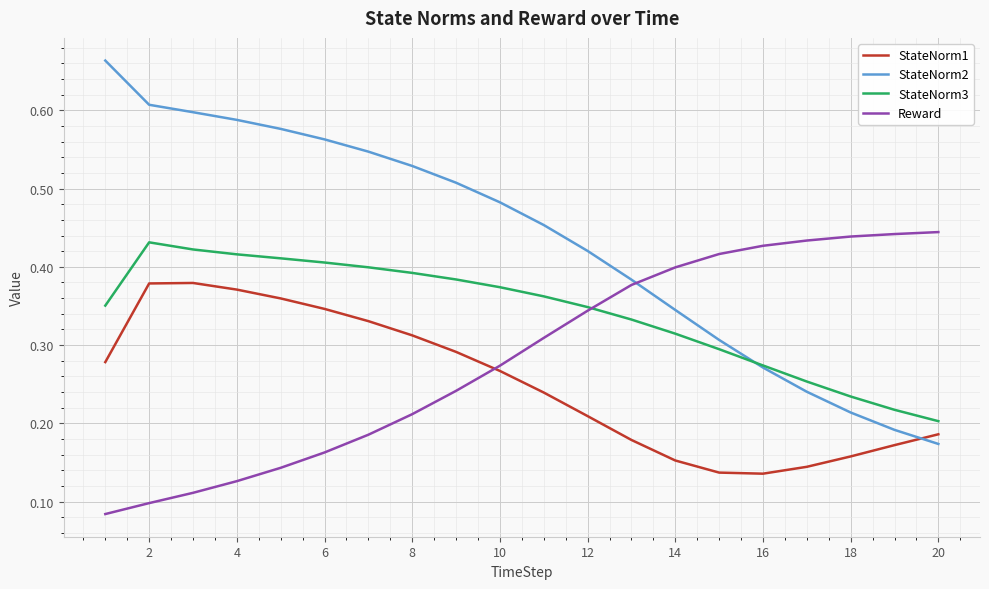

Which series ends up on top after the final intersection of StateNorm2 and Reward?

Reward